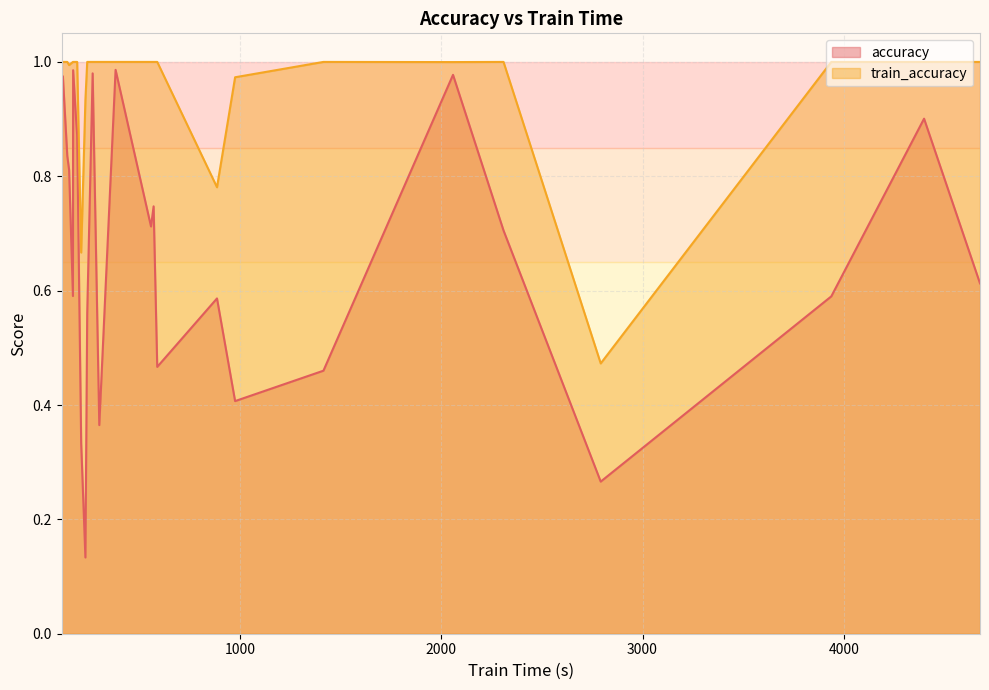

Which series has the largest total across all categories?

train_accuracy